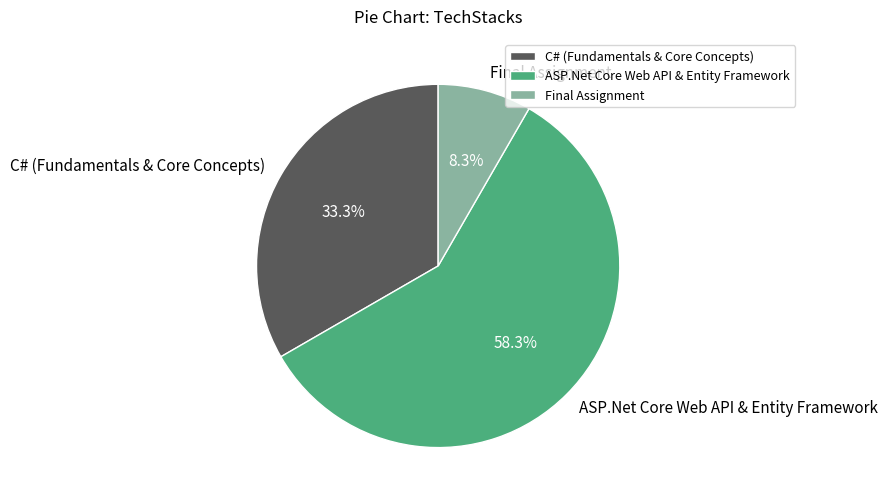

How many segments does this pie chart have?

3